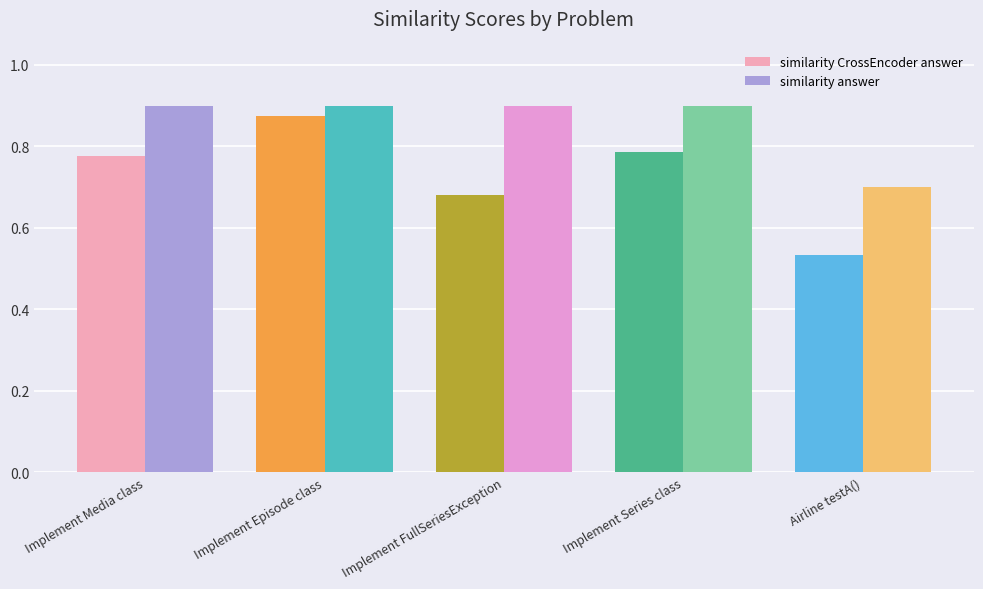

Is the value of similarity answer at Implement Media class greater than the value of similarity CrossEncoder answer at Implement Media class?

Yes